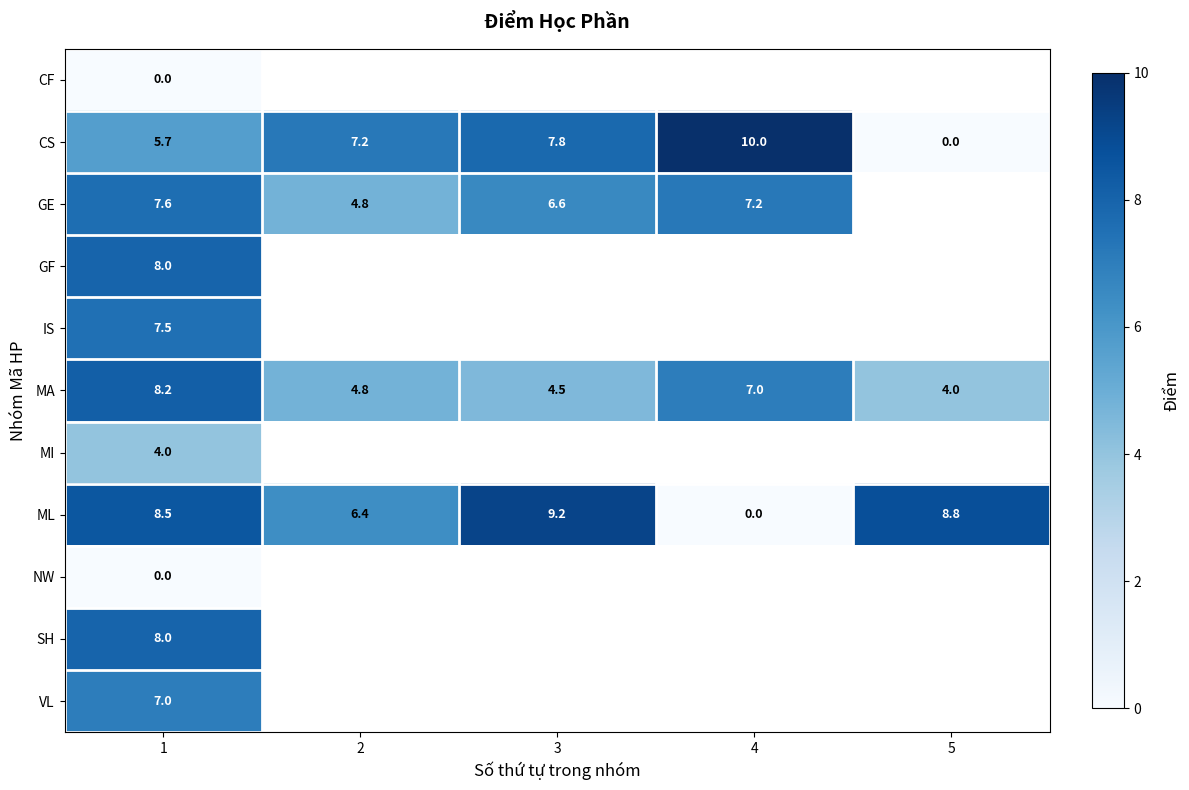

Where does the ML series first go above 8?

1